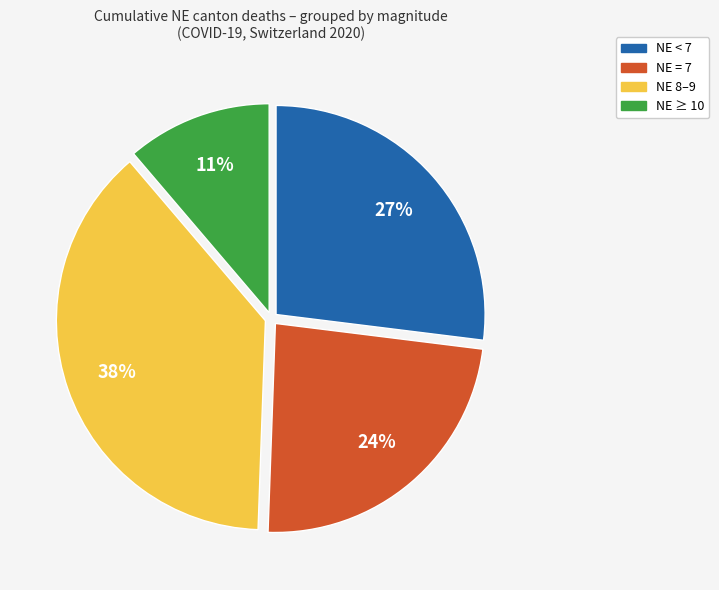

To the nearest percent, what is the difference between the largest and smallest slice percentages?

27%